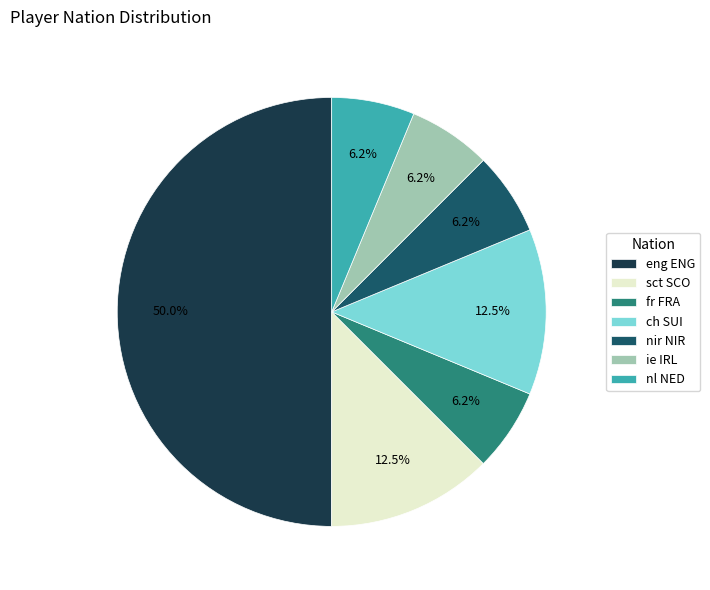

To the nearest percent, what is the difference between the largest and smallest slice percentages?

44%